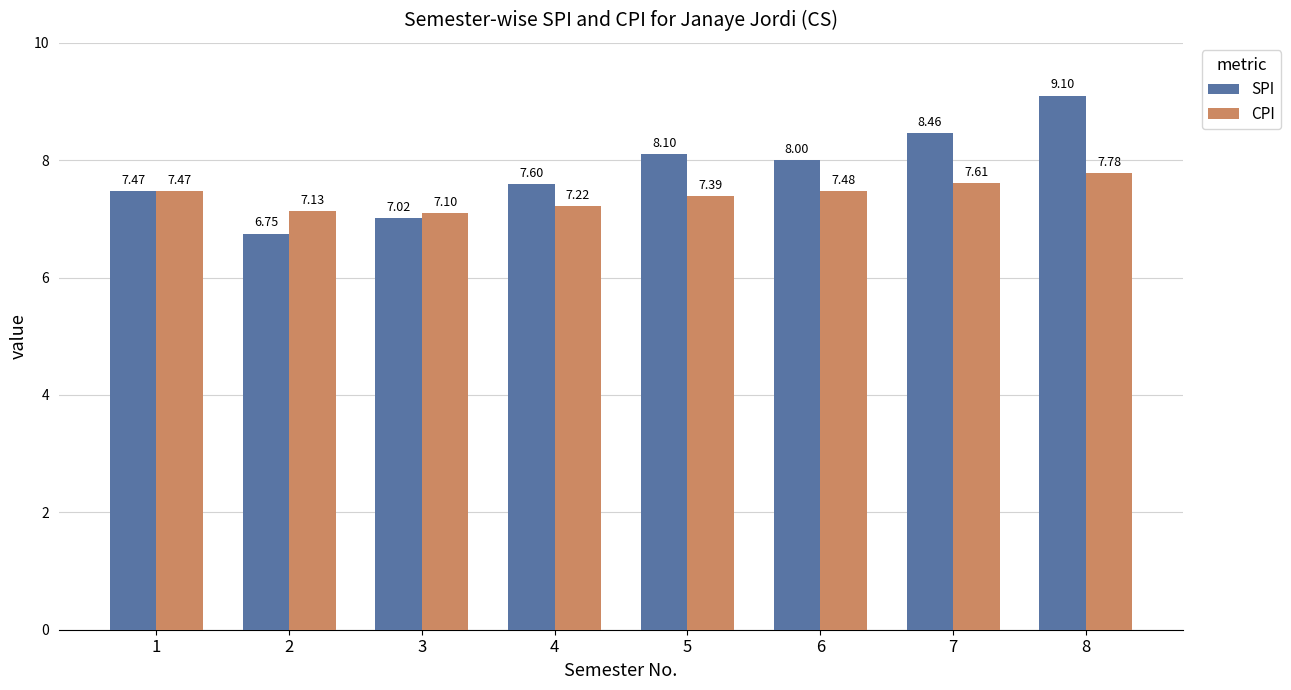

Which series has the widest spread of values?

SPI